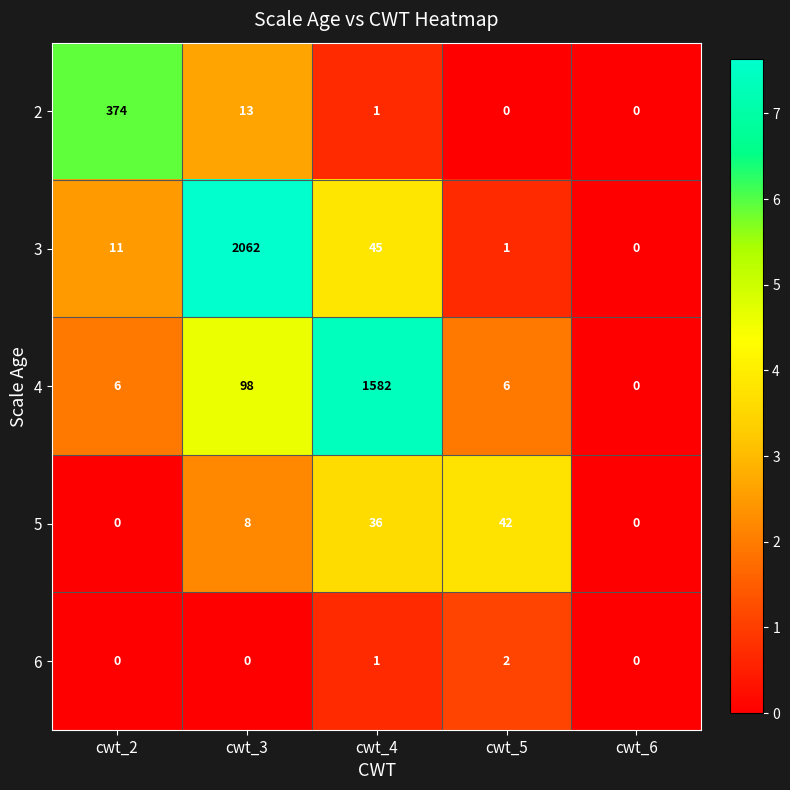

Which label corresponds to the largest value in the chart?

cwt_3